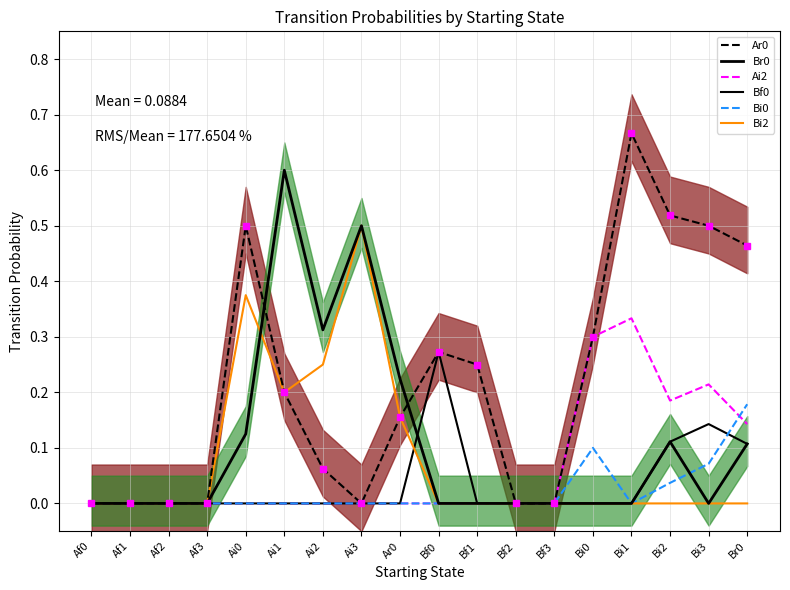

Between which two adjacent categories do Bi2 and Bf0 first intersect?

Ar0 and Bf0